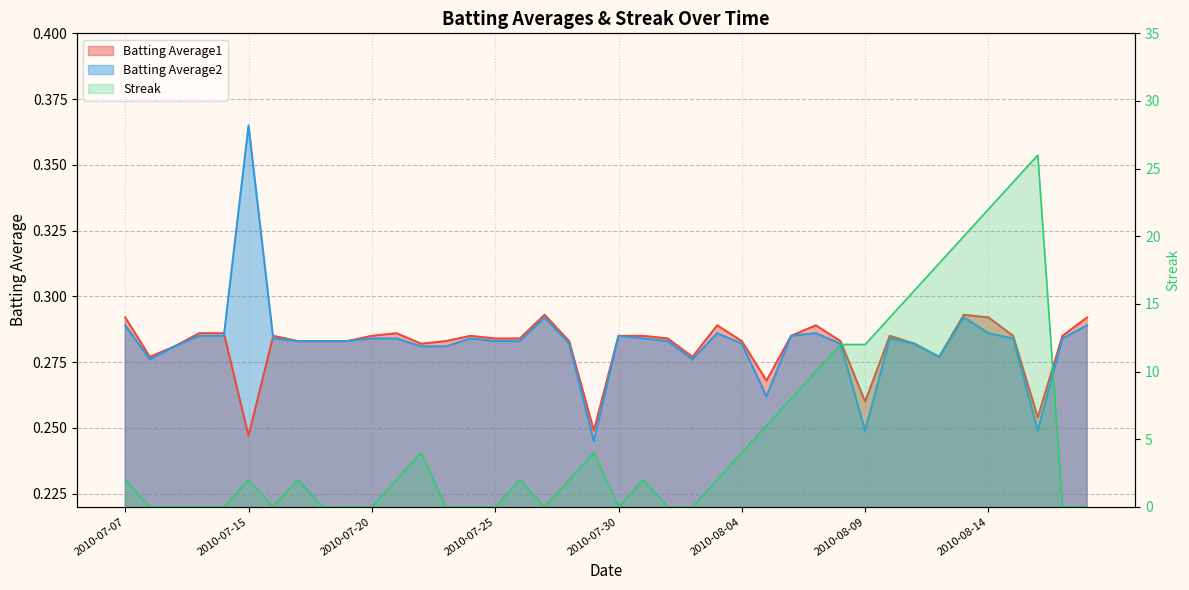

List the labels in order of Batting Average1 value, largest first.

2010-07-27, 2010-08-13, 2010-07-07, 2010-08-14, 2010-08-18, 2010-08-03, 2010-08-07, 2010-07-10, 2010-07-11, 2010-07-21, 2010-07-16, 2010-07-20, 2010-07-24, 2010-07-30, 2010-07-31, 2010-08-06, 2010-08-10, 2010-08-15, 2010-08-17, 2010-07-25, 2010-07-26, 2010-08-01, 2010-07-17, 2010-07-18, 2010-07-19, 2010-07-23, 2010-07-28, 2010-08-04, 2010-08-08, 2010-07-22, 2010-08-11, 2010-07-09, 2010-07-08, 2010-08-02, 2010-08-12, 2010-08-05, 2010-08-09, 2010-08-16, 2010-07-29, 2010-07-15